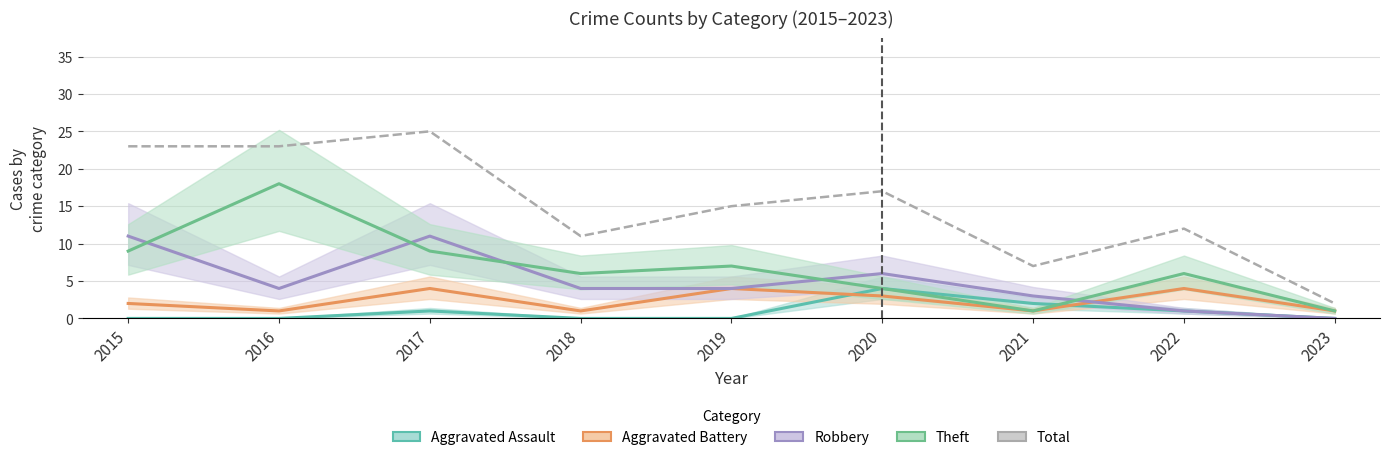

Is the value of Robbery at 2022 greater than the value of Total at 2016?

No